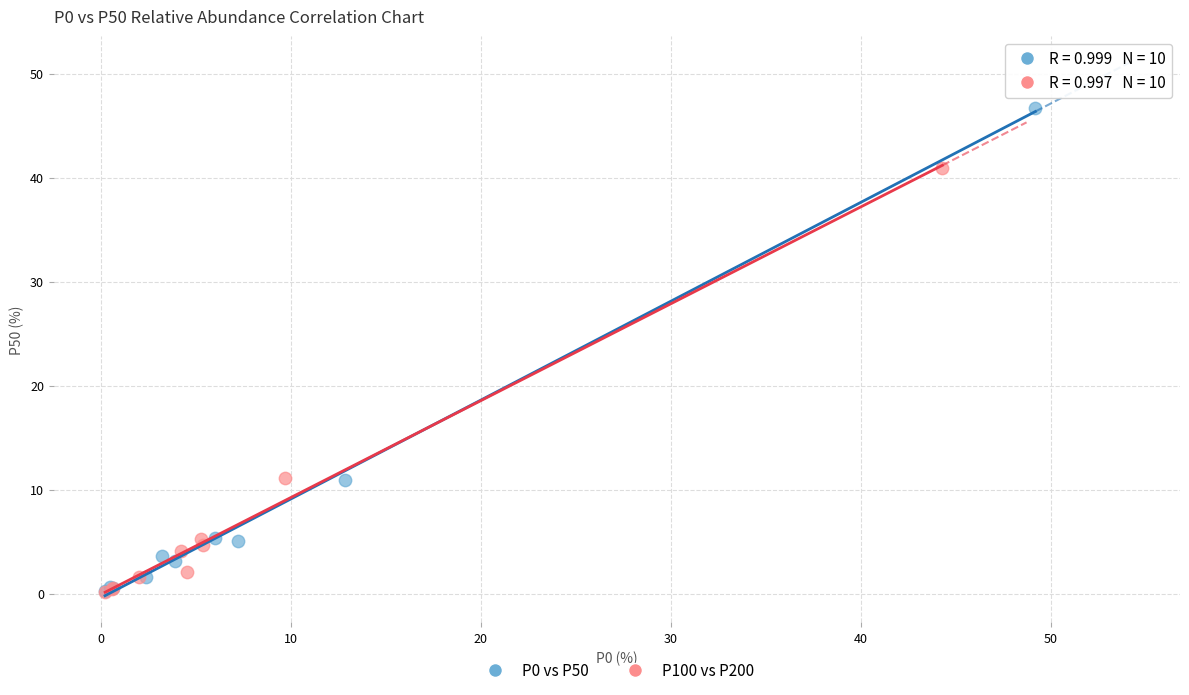

Which series has the widest spread of Y values?

P0 vs P50